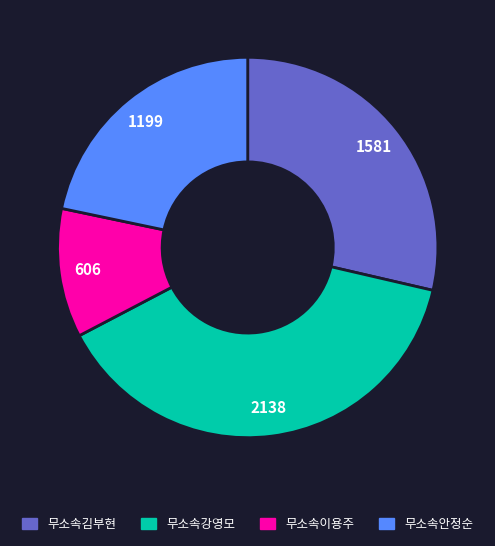

How many segments does this pie chart have?

4